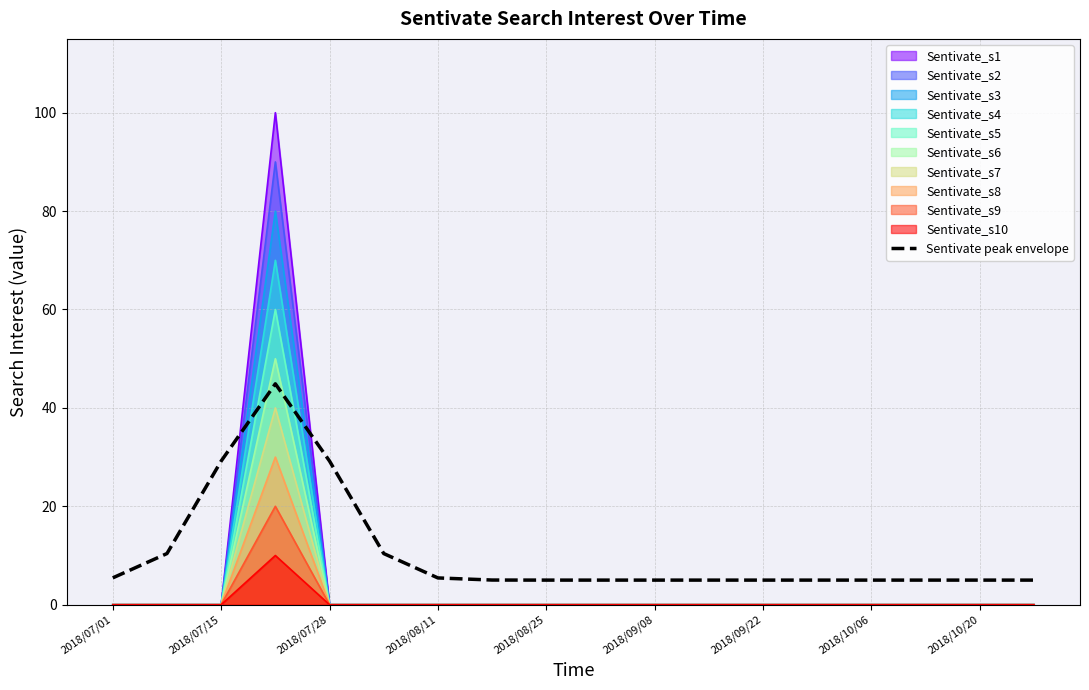

True or false: the data shows 3.5 at 2018/07/01.

False